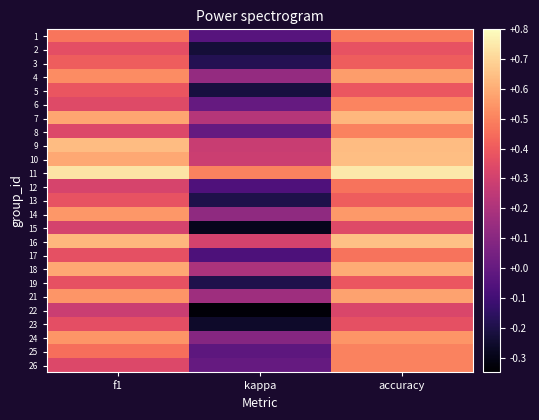

Count the number of categories in the chart.

3